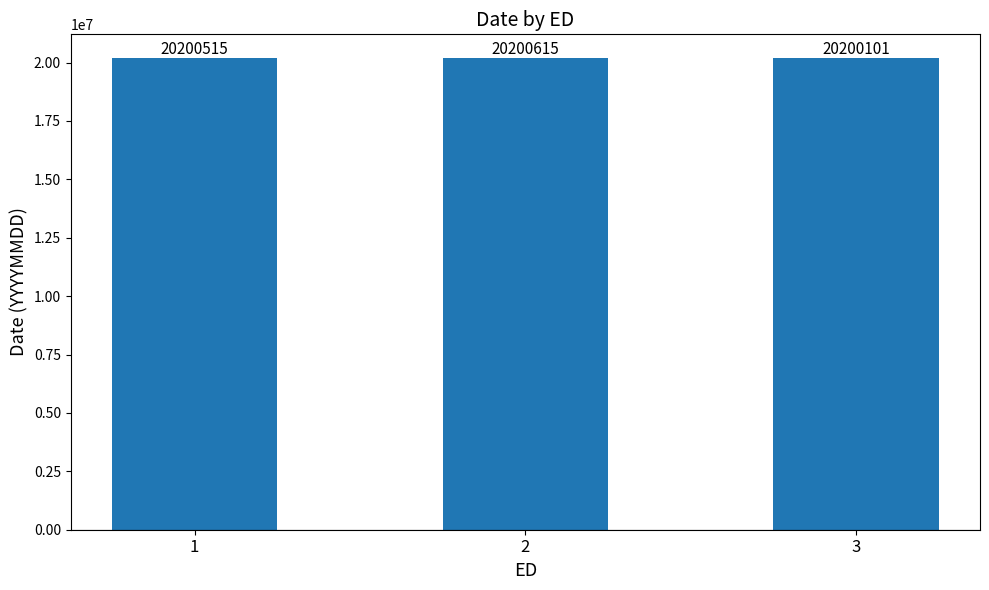

What is the sum of all values?

60601231